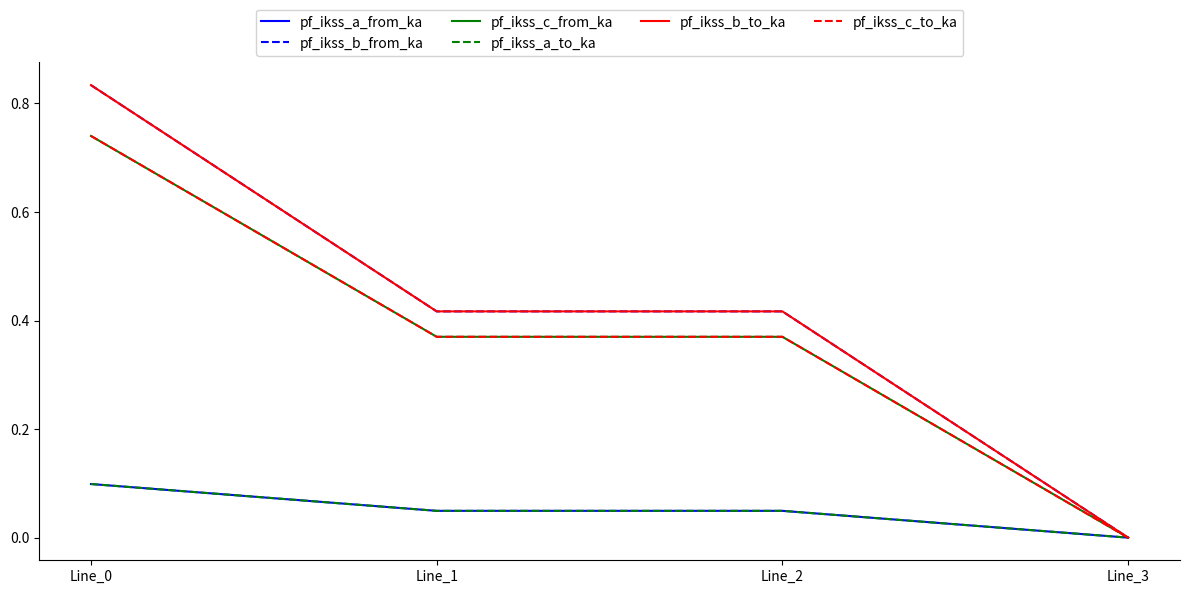

Does the chart have visible grid lines?

No